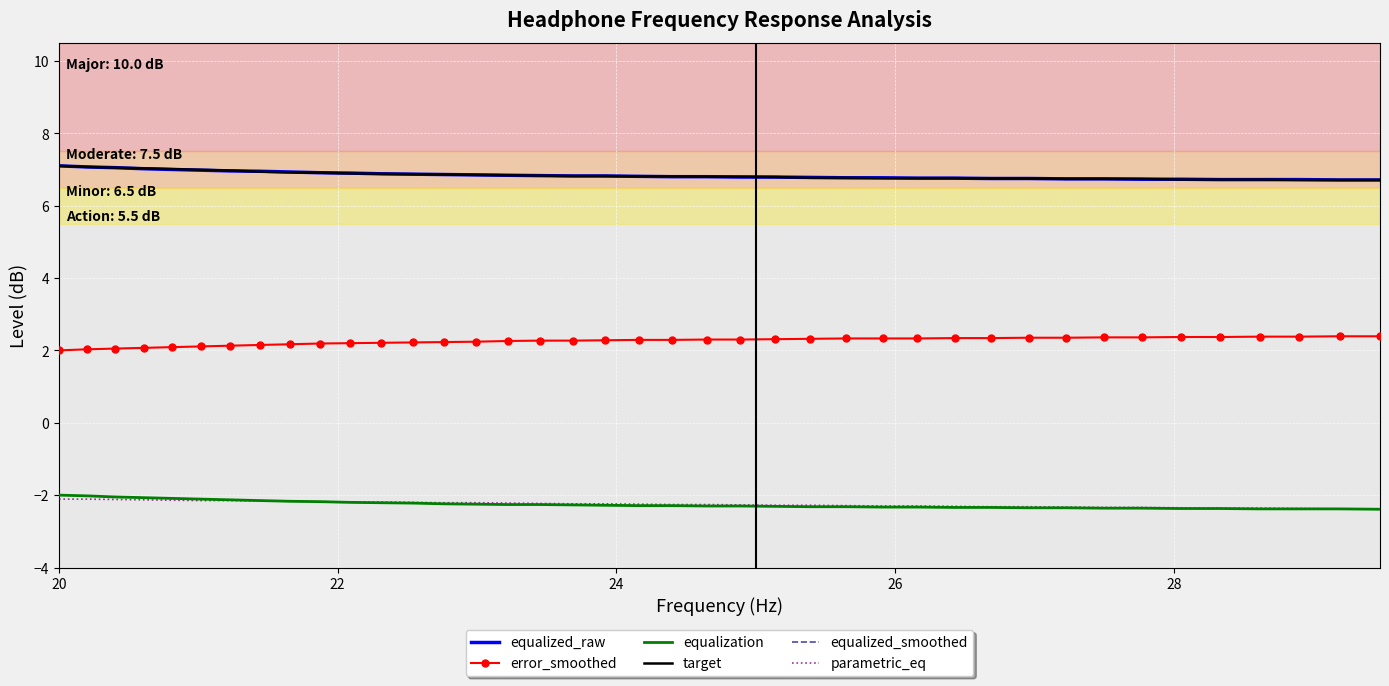

How many categories are shown in the chart?

40